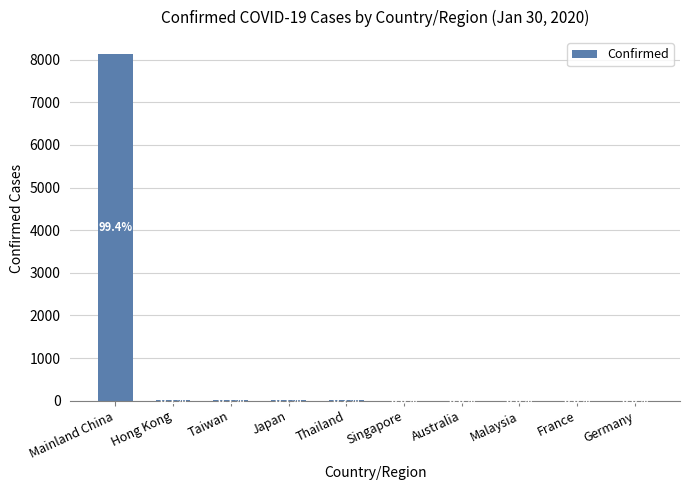

List the labels in order of value, smallest first.

Australia, Malaysia, France, Germany, Singapore, Taiwan, Hong Kong, Japan, Thailand, Mainland China